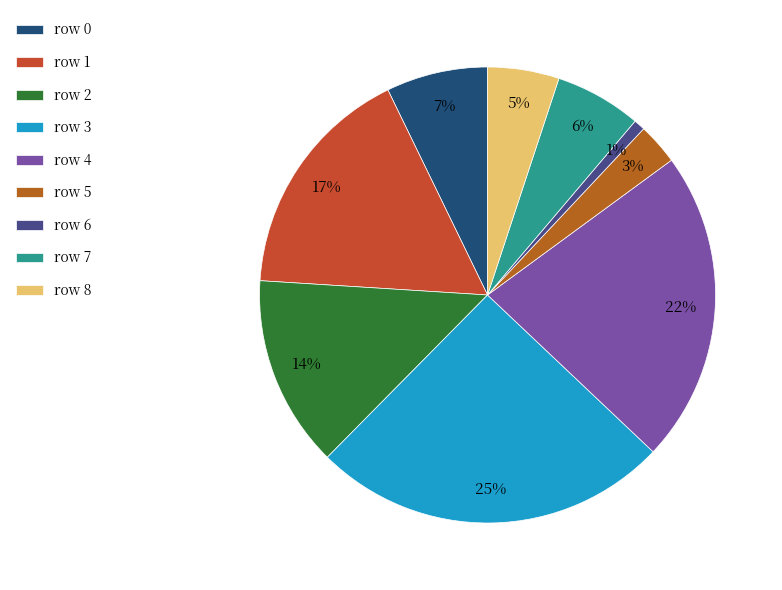

Is there any slice that represents more than half of the pie?

No